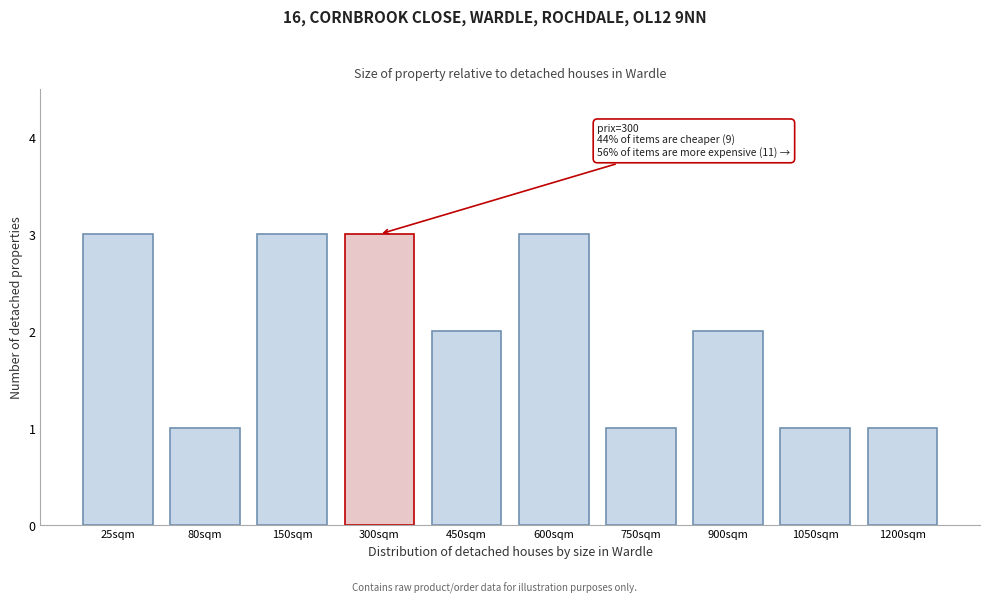

Reading left to right, extract all data points from this chart.

3	1	3	3	2	3	1	2	1	1